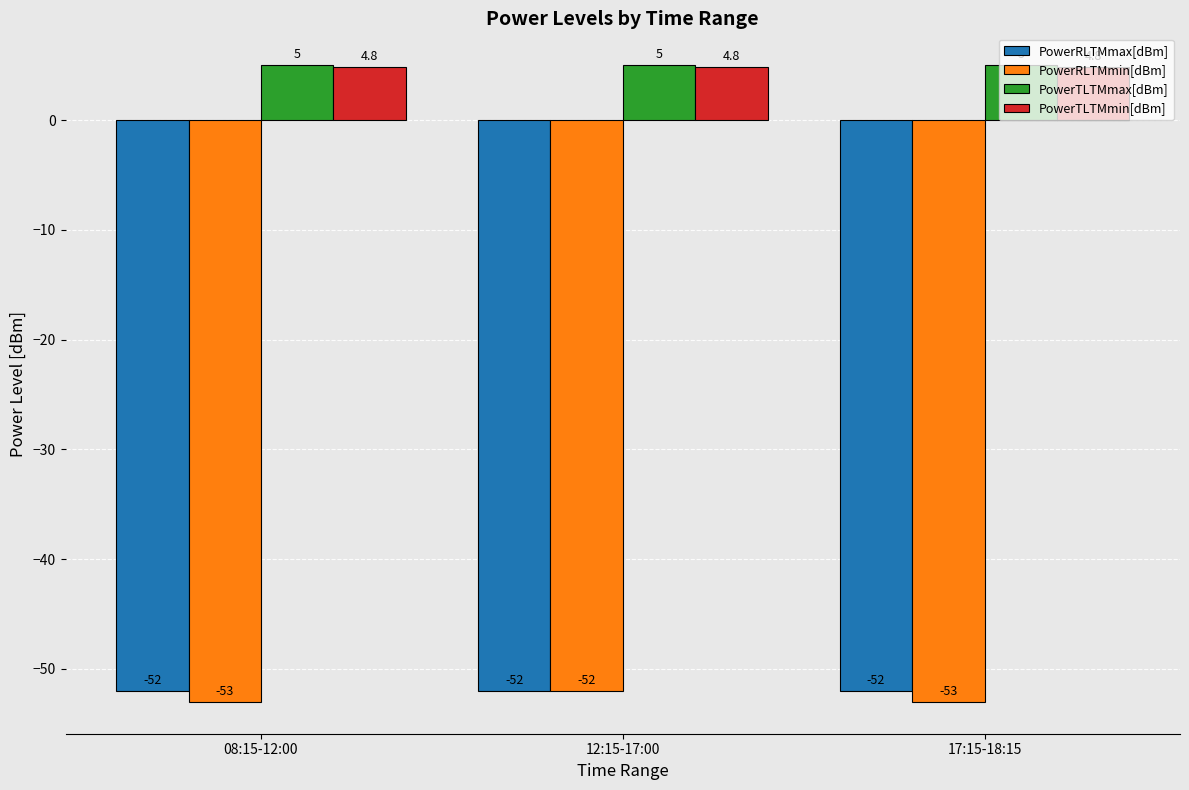

What is the label of the 3rd bar from the left?

17:15-18:15